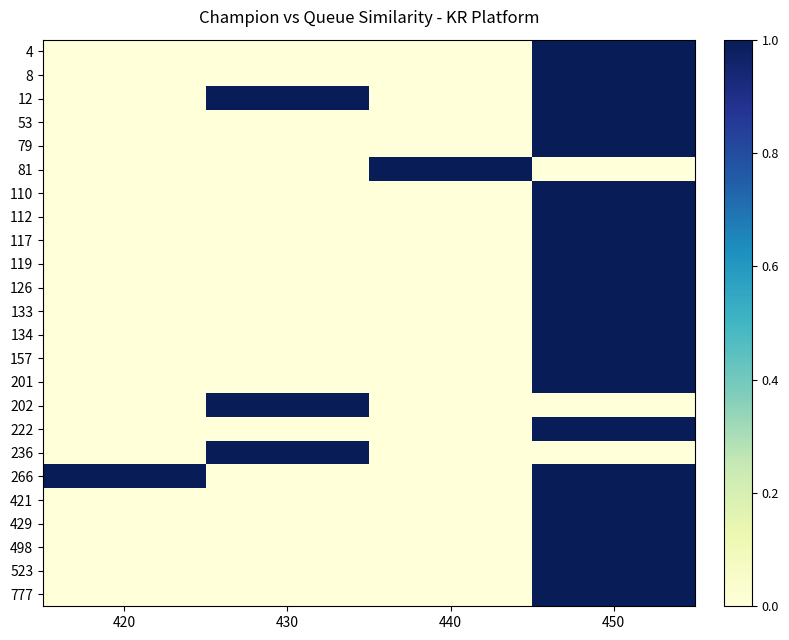

Rank the series at 430 from lowest to highest value.

4, 8, 53, 79, 81, 110, 112, 117, 119, 126, 133, 134, 157, 201, 222, 266, 421, 429, 498, 523, 777, 12, 202, 236